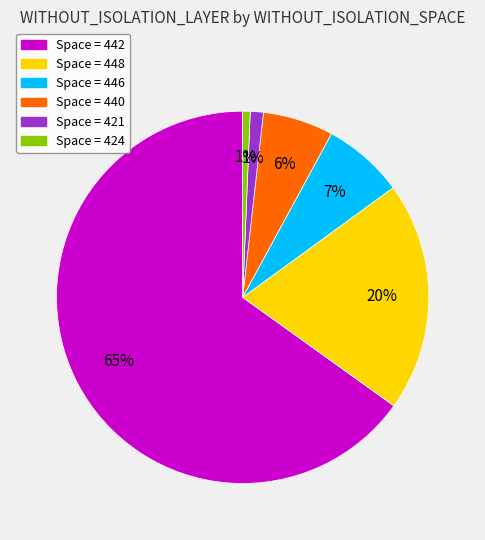

To the nearest percent, what is the average slice percentage?

17%